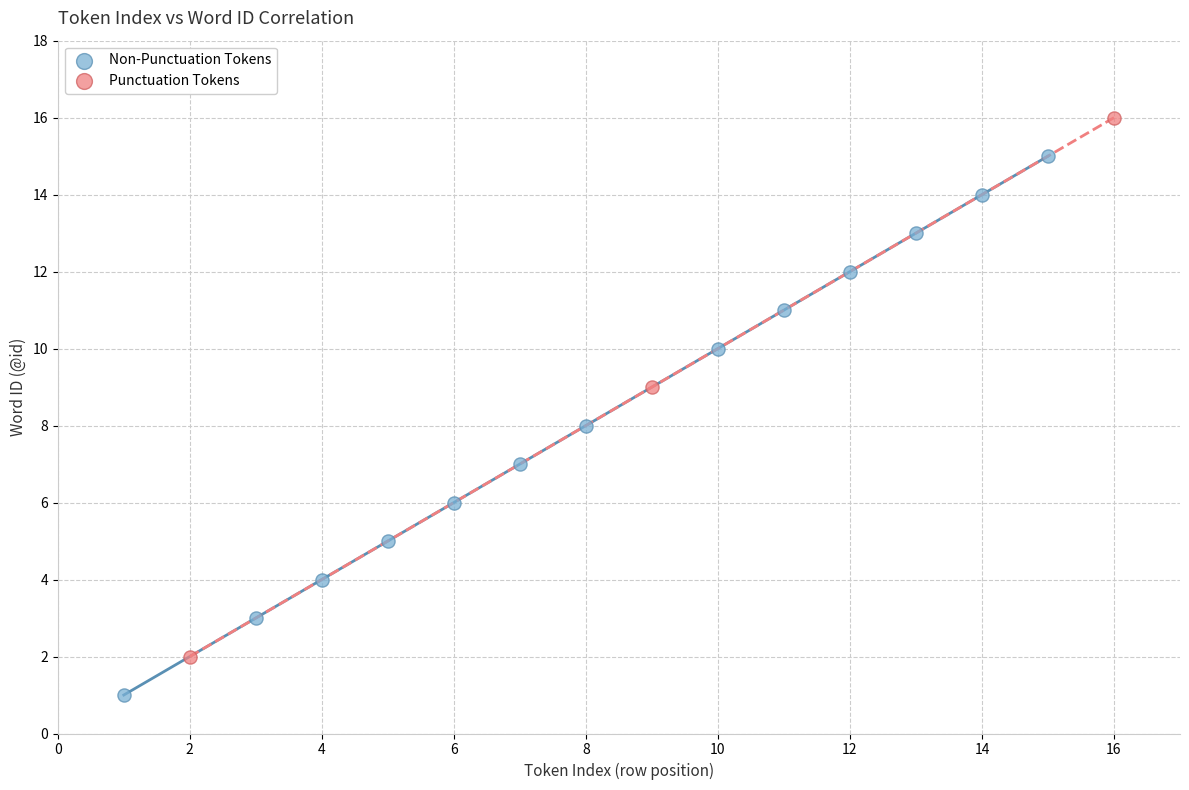

Which series reaches the minimum Y coordinate?

Non-Punctuation Tokens